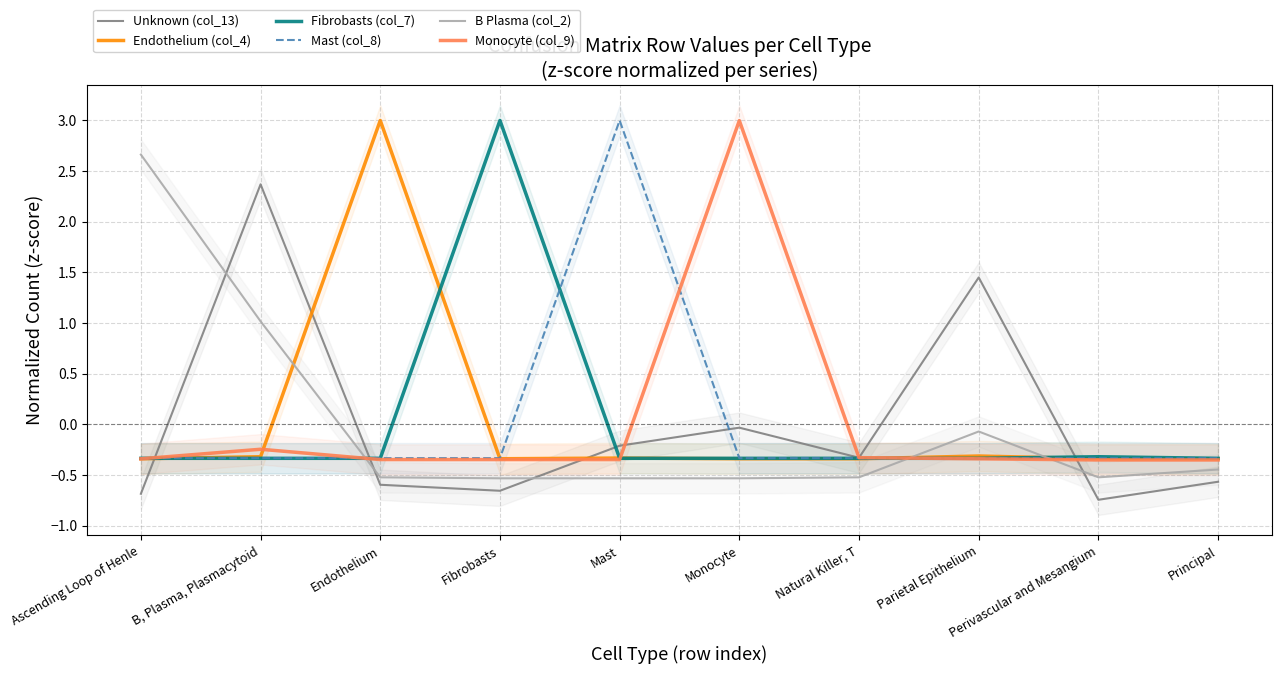

The value of Monocyte (col_9) at Fibrobasts is -0.5. True or false?

False